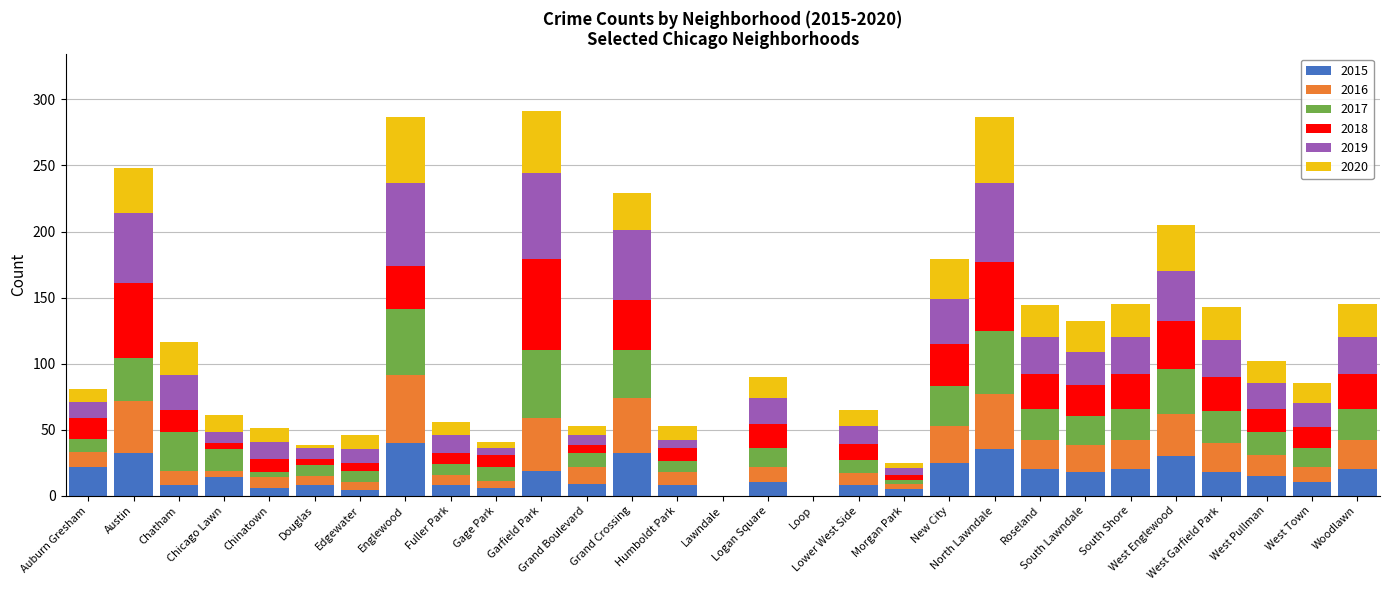

What is the sum of all 2015 values?

450